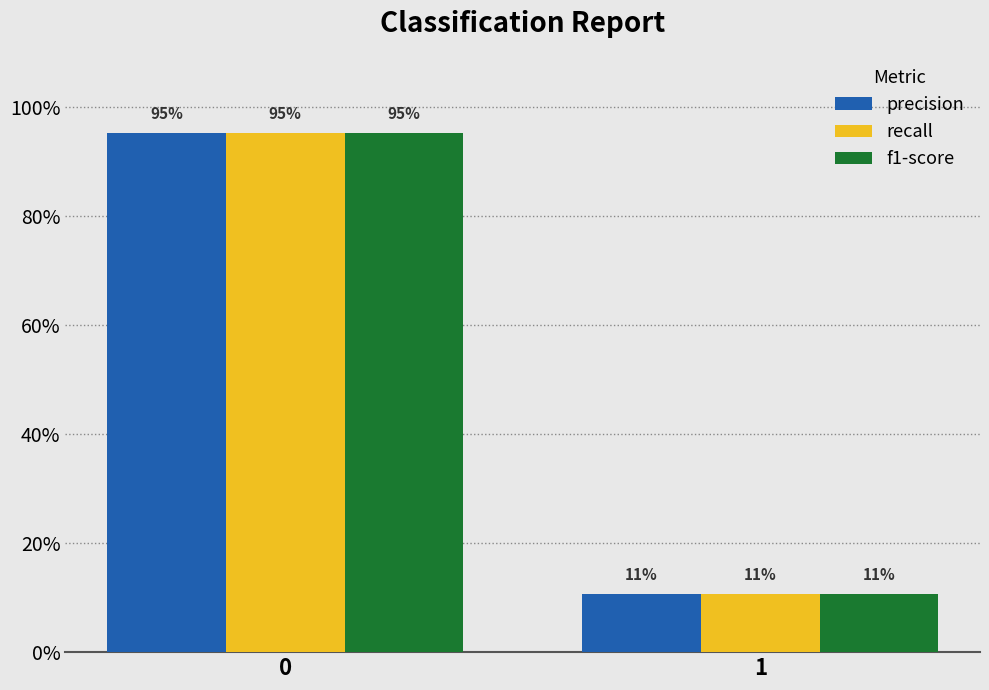

What are all the series names shown in the legend?

precision, recall, f1-score